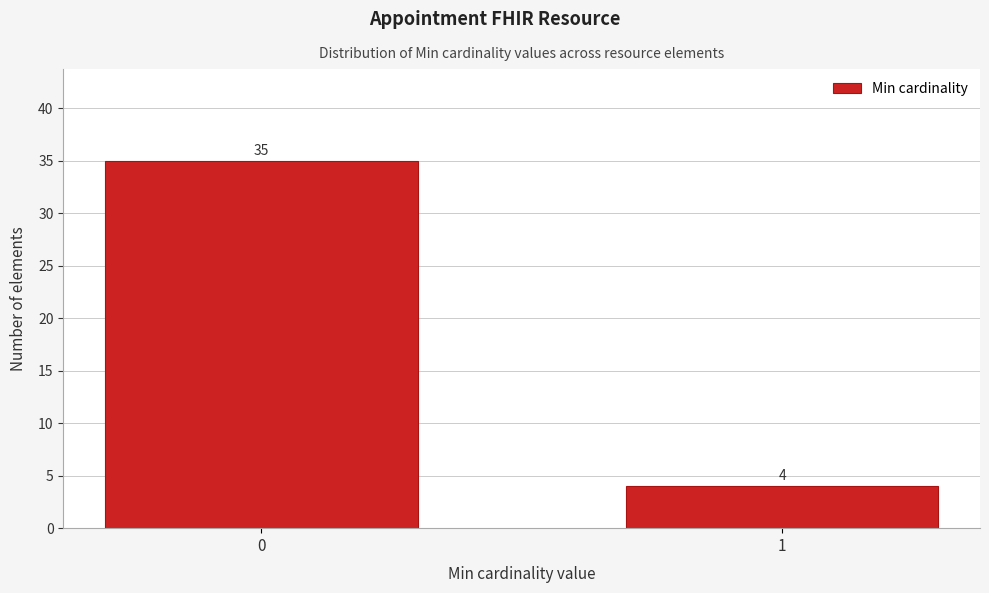

Reading right to left, what are all the values shown in this chart?

4	35